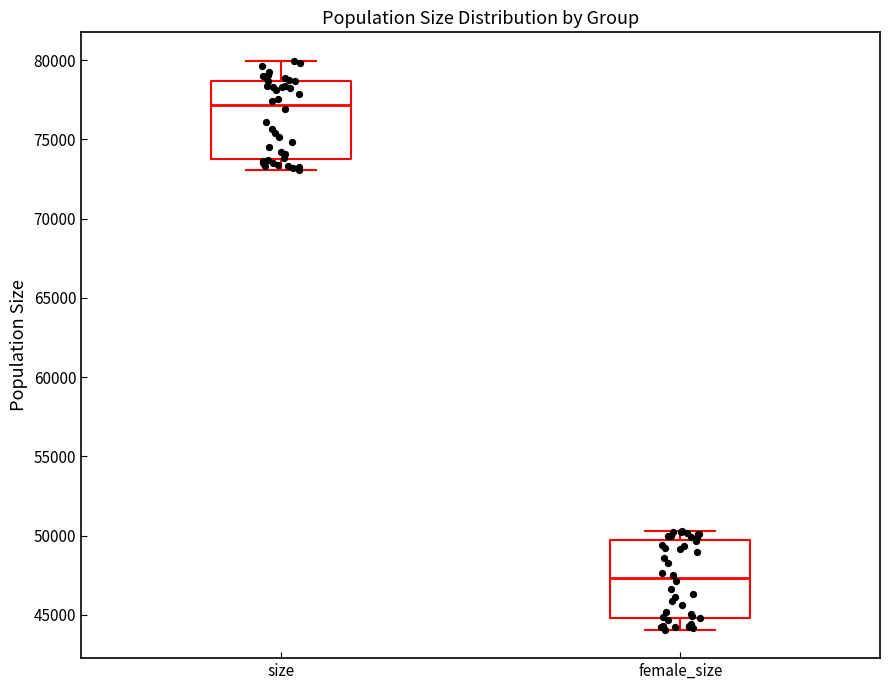

Which box has the lowest median line?

female_size